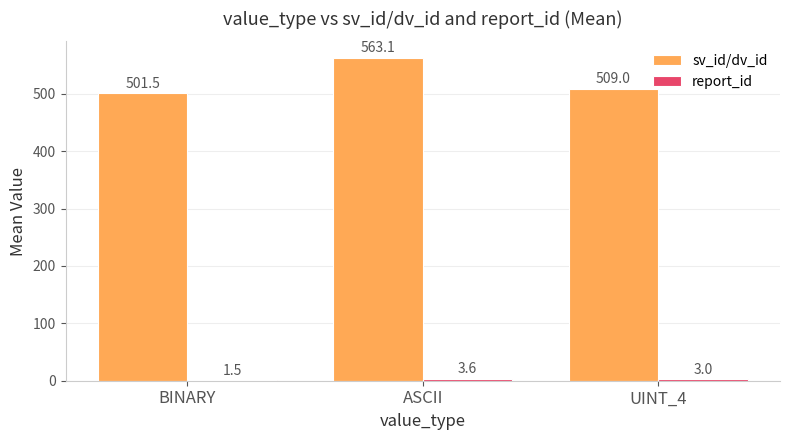

What is the sum of all sv_id/dv_id values?

1573.6